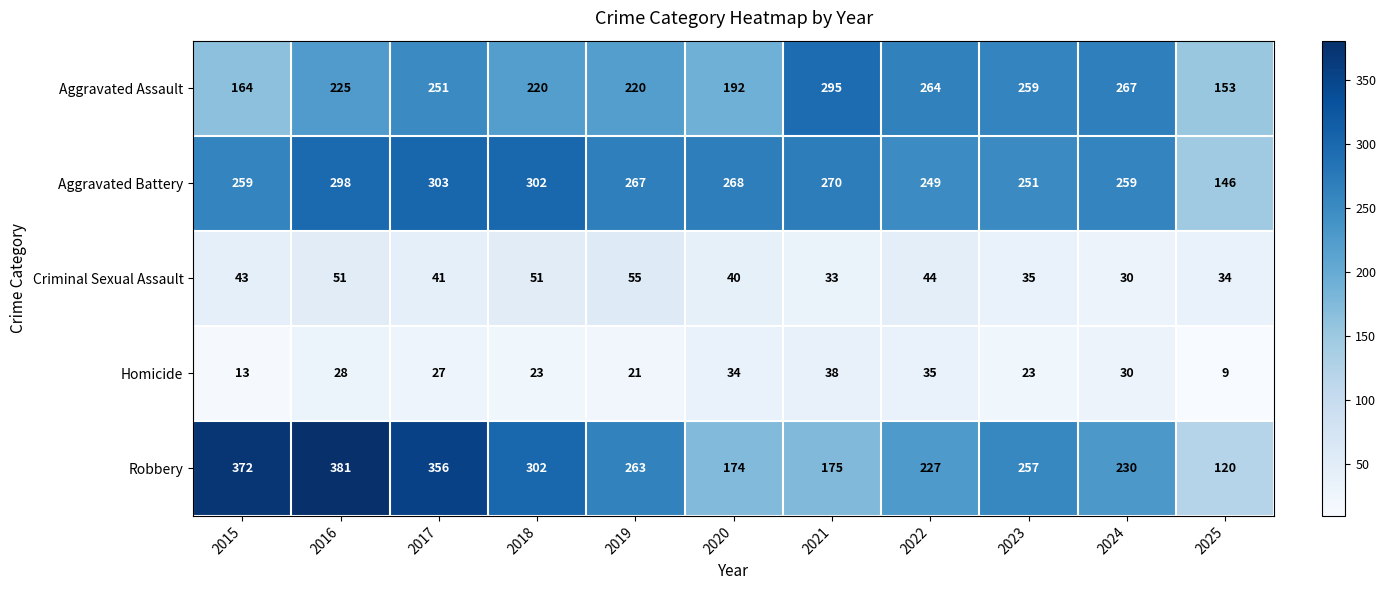

Count the number of categories in the chart.

11